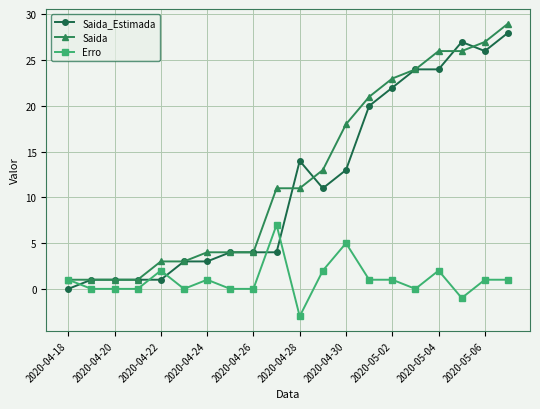

What is the maximum value shown in the chart?

29